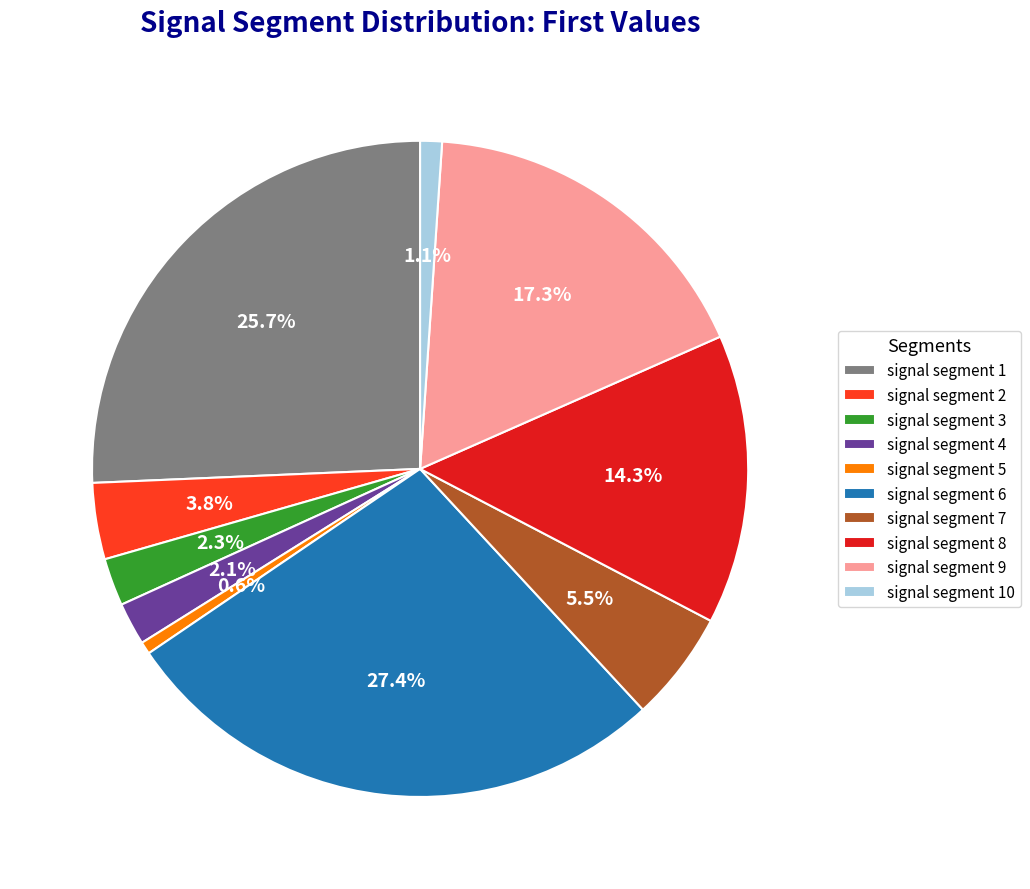

Which slice is the largest?

signal segment 6